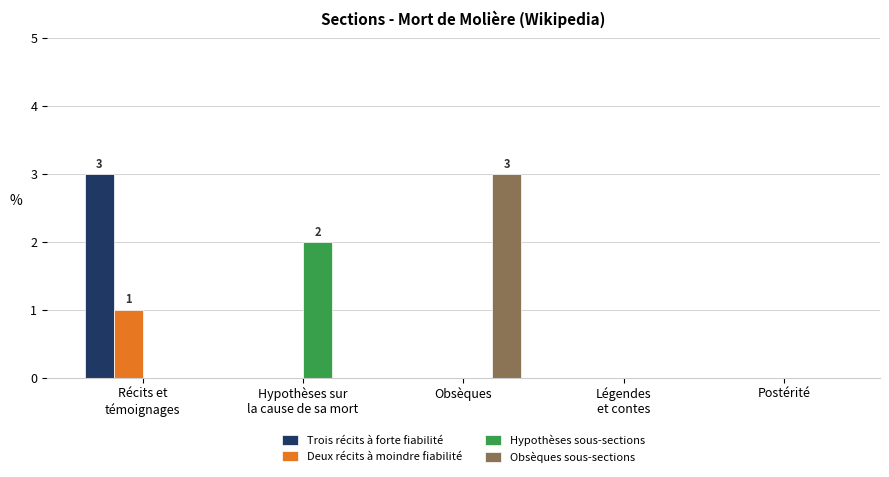

How many distinct data groups are displayed?

4